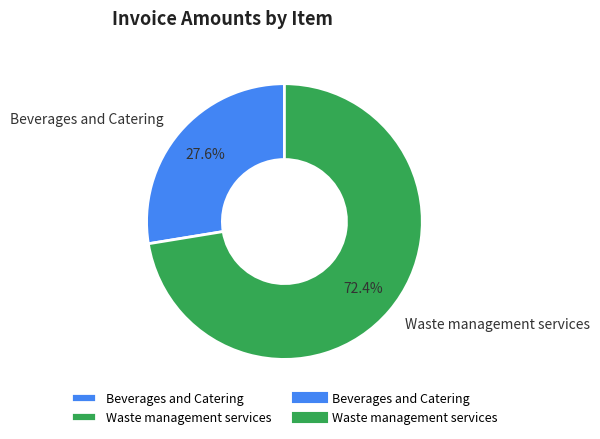

What percentage is the Beverages and Catering slice, to the nearest percent?

28%